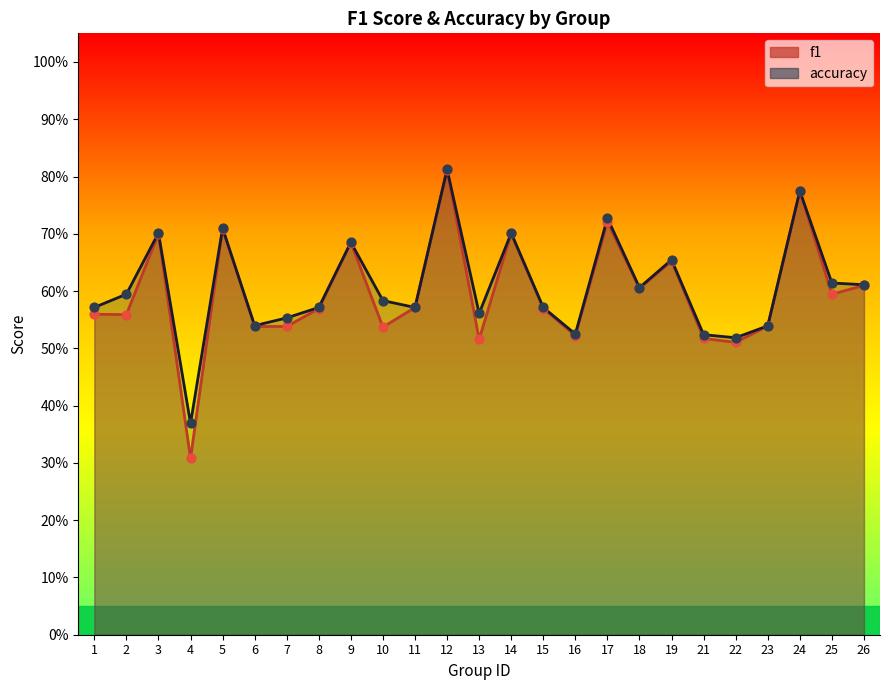

What is the total value across all series at 17?

1.4